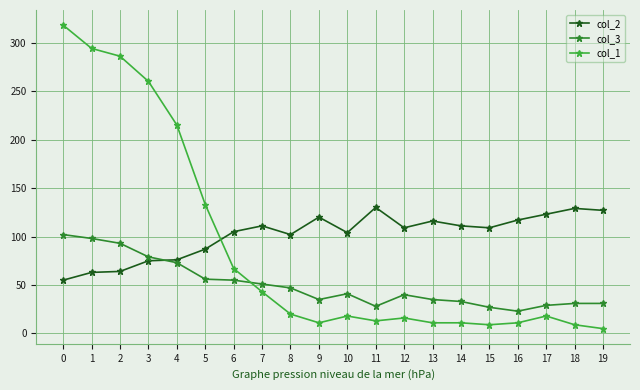

True or false: col_2 has more than 1 points higher than both neighbors.

True